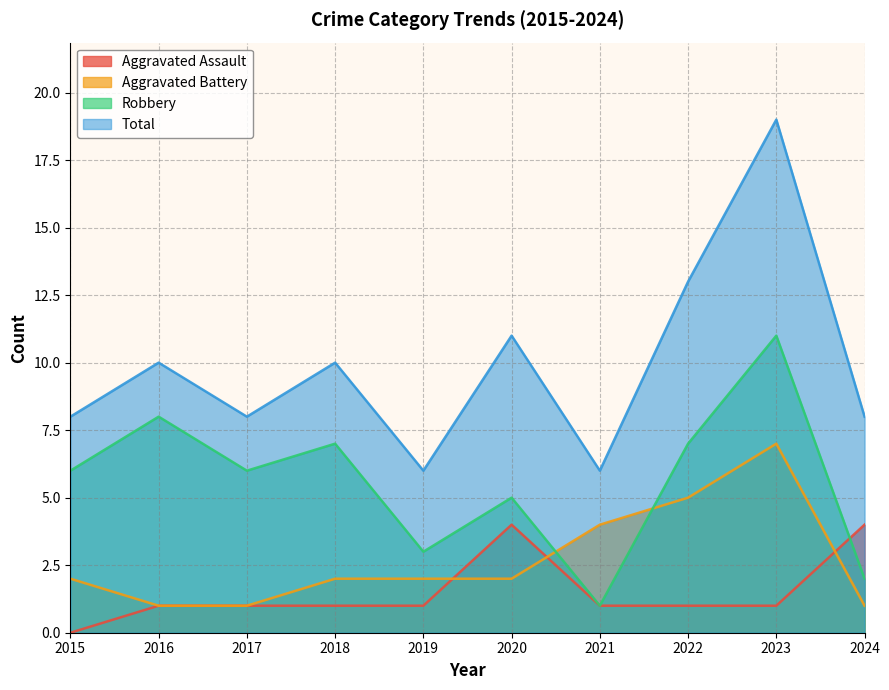

At which category does Aggravated Assault reach its first local peak?

2020